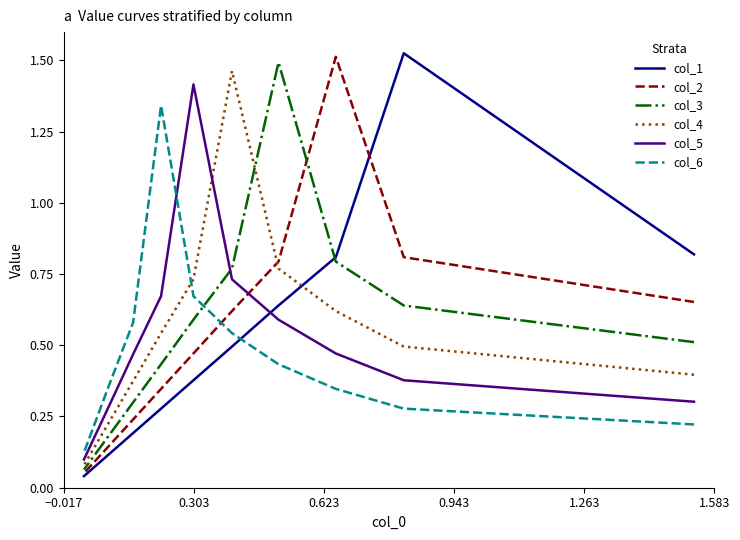

How many times do col_1 and col_6 cross each other?

1